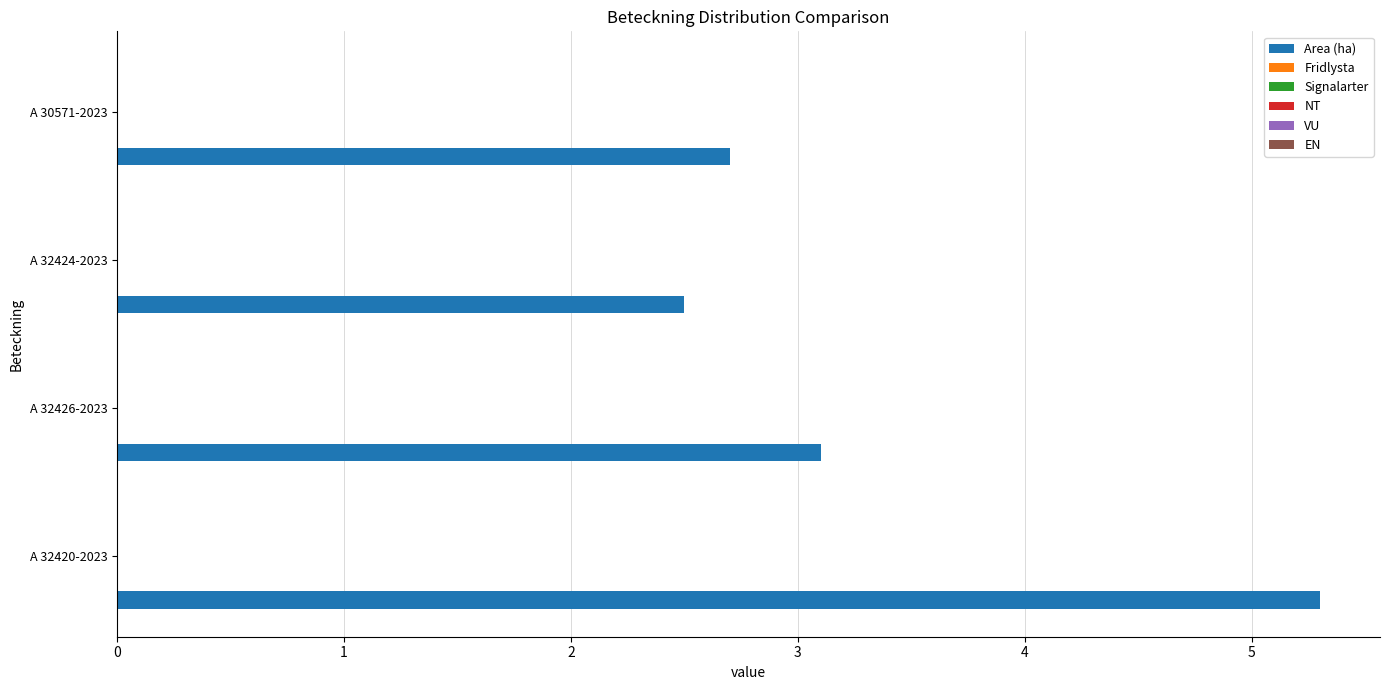

What is the greatest value displayed?

5.3